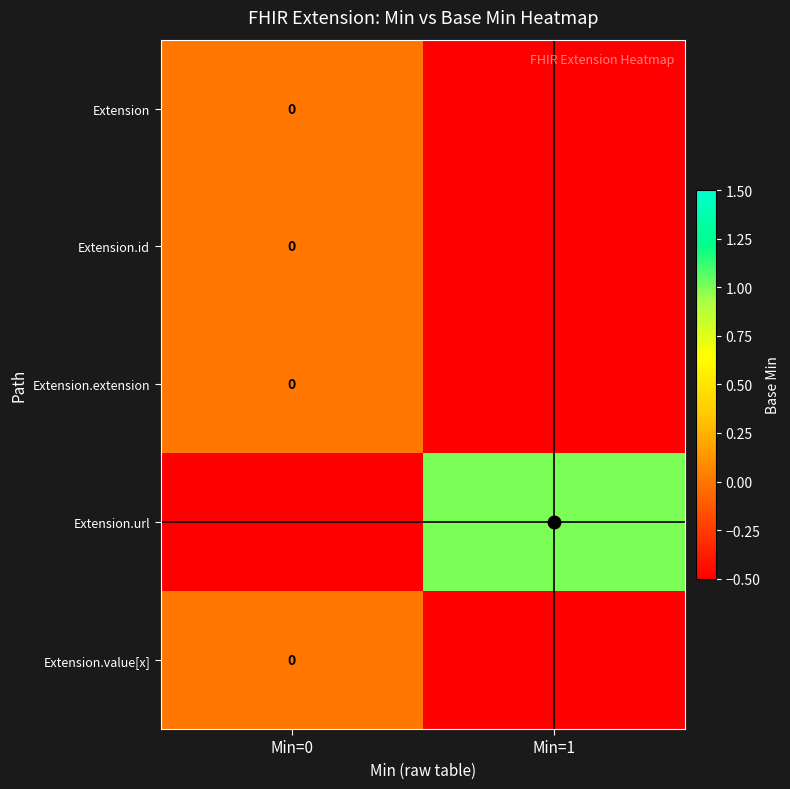

Which series has the widest spread of values?

Extension.url